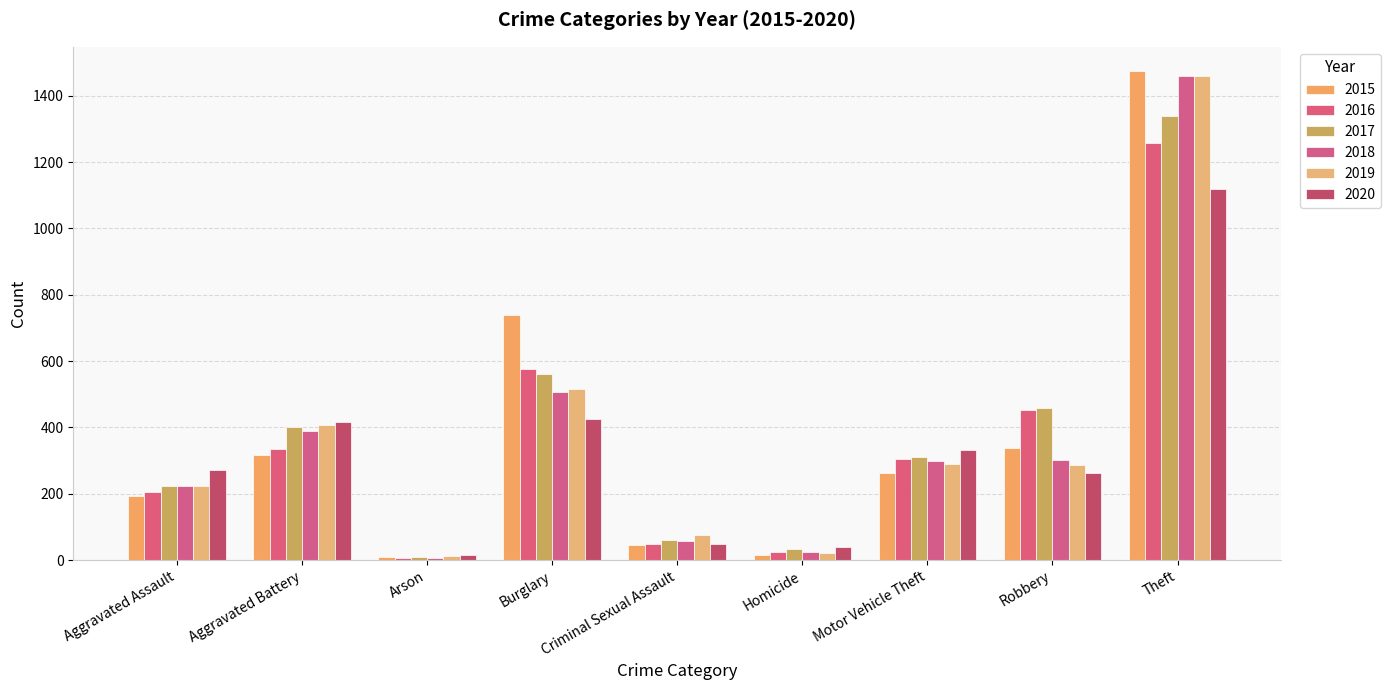

At which label does 2018 first exceed 298?

Aggravated Battery